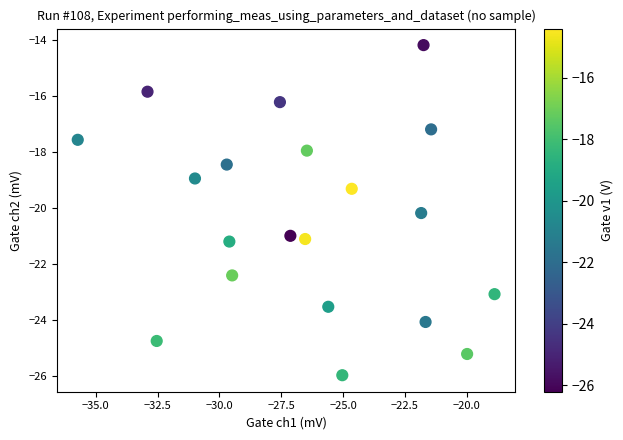

What Y value in the scatter plot is closest to -20?

-20.2